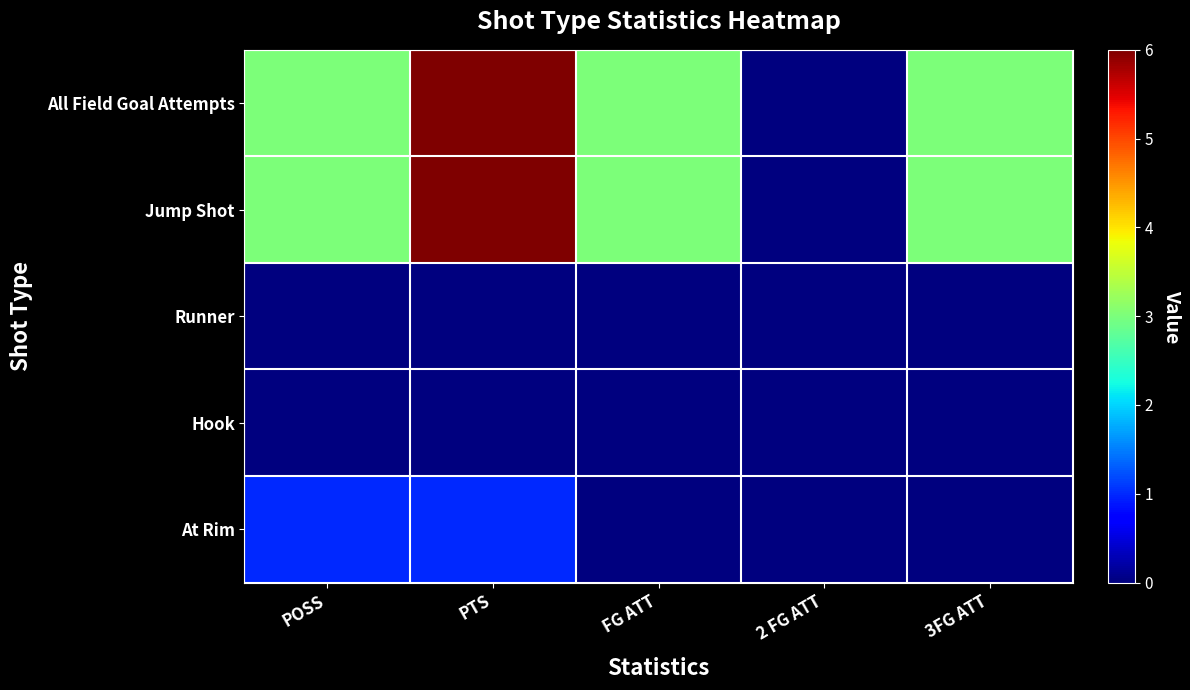

List the series in order of their peak value, lowest first.

Runner, Hook, At Rim, All Field Goal Attempts, Jump Shot